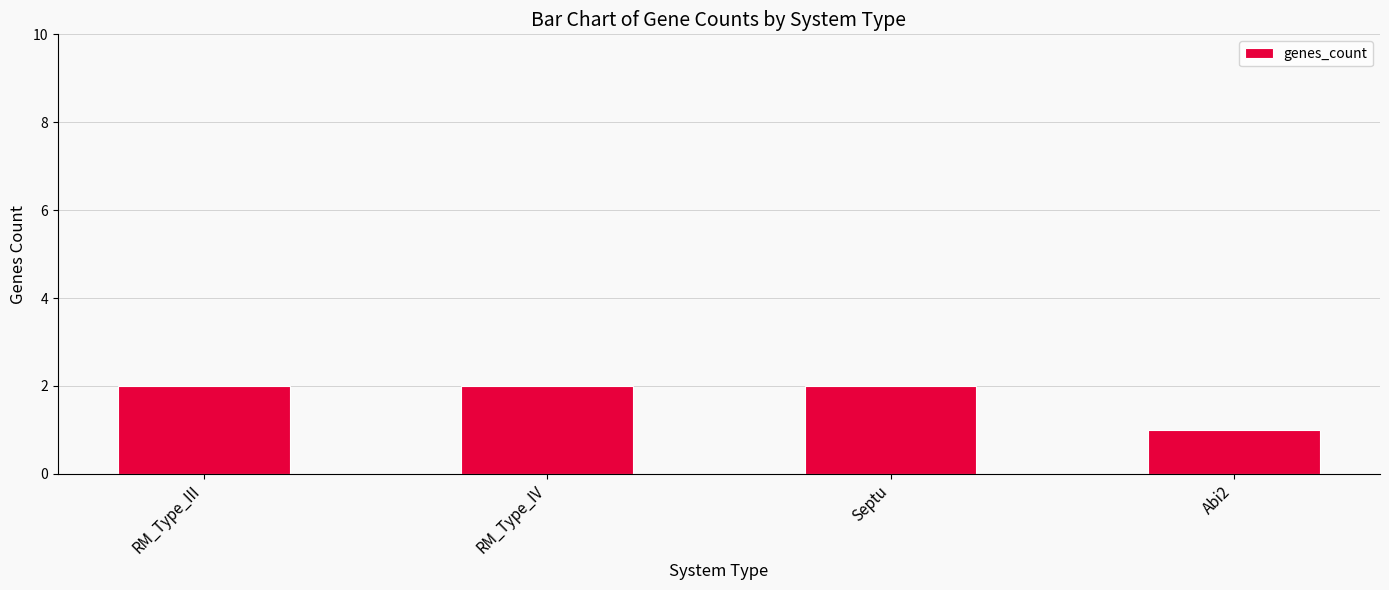

How many values are between 2 and 3?

3